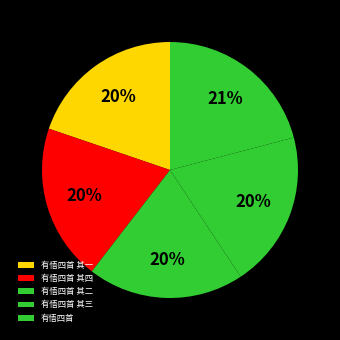

Is 有悟四首 其三 the majority of the pie?

No